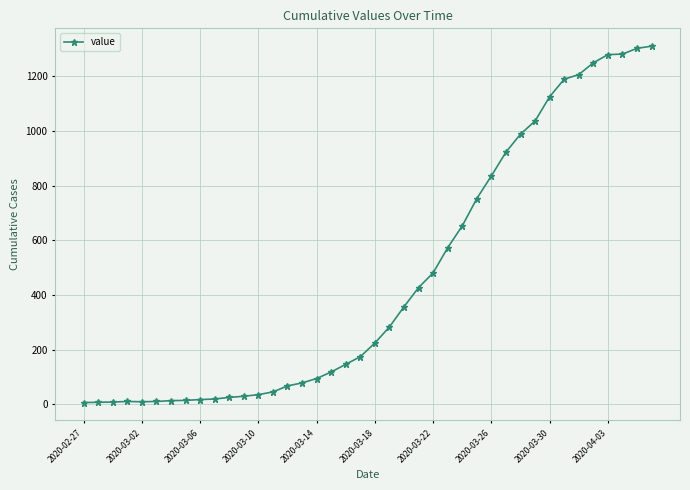

What is the difference between the maximum and minimum values?

1305